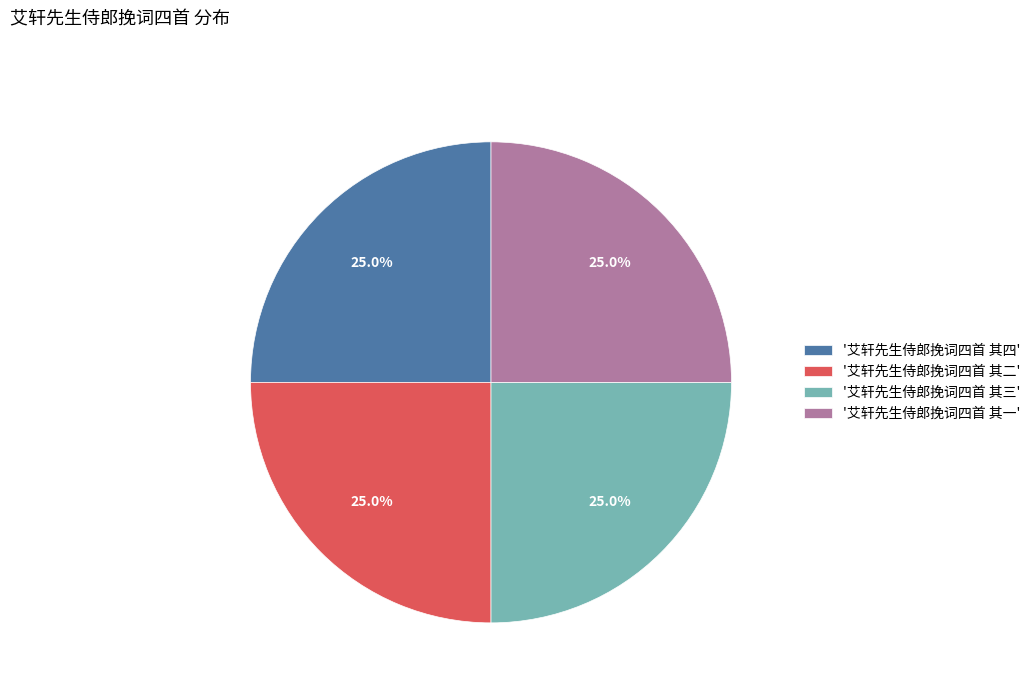

What is the ratio of the value at '艾轩先生侍郎挽词四首 其四' to the value at '艾轩先生侍郎挽词四首 其二'?

1.0